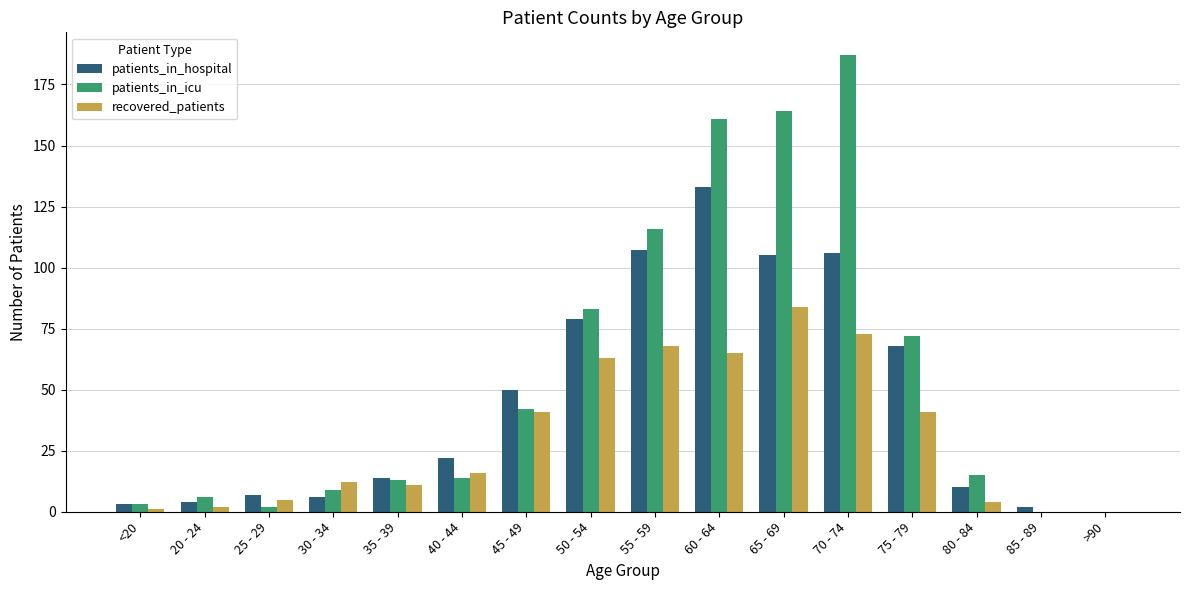

Reading right to left, list all the values displayed in this chart.

patients_in_hospital: 0	2	10	68	106	105	133	107	79	50	22	14	6	7	4	3
patients_in_icu: 0	0	15	72	187	164	161	116	83	42	14	13	9	2	6	3
recovered_patients: 0	0	4	41	73	84	65	68	63	41	16	11	12	5	2	1